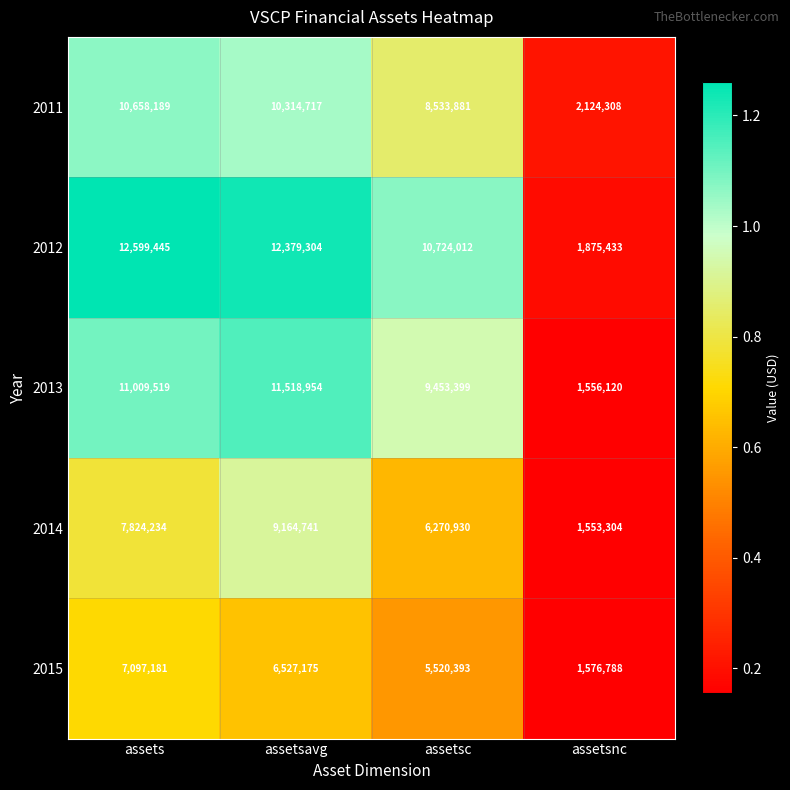

What is the difference between the second highest and second lowest values in the 2013 series?

1556120